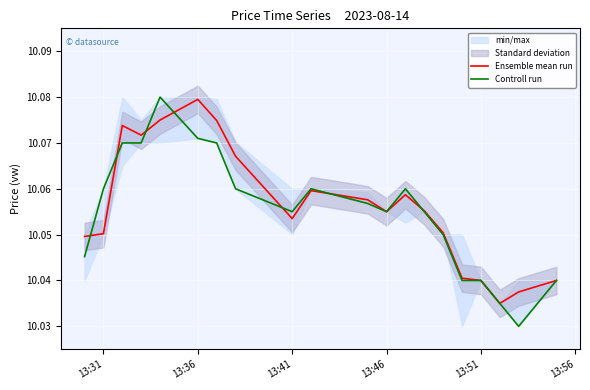

Which series ends up on top after the final intersection of Ensemble mean run and Controll run?

Ensemble mean run